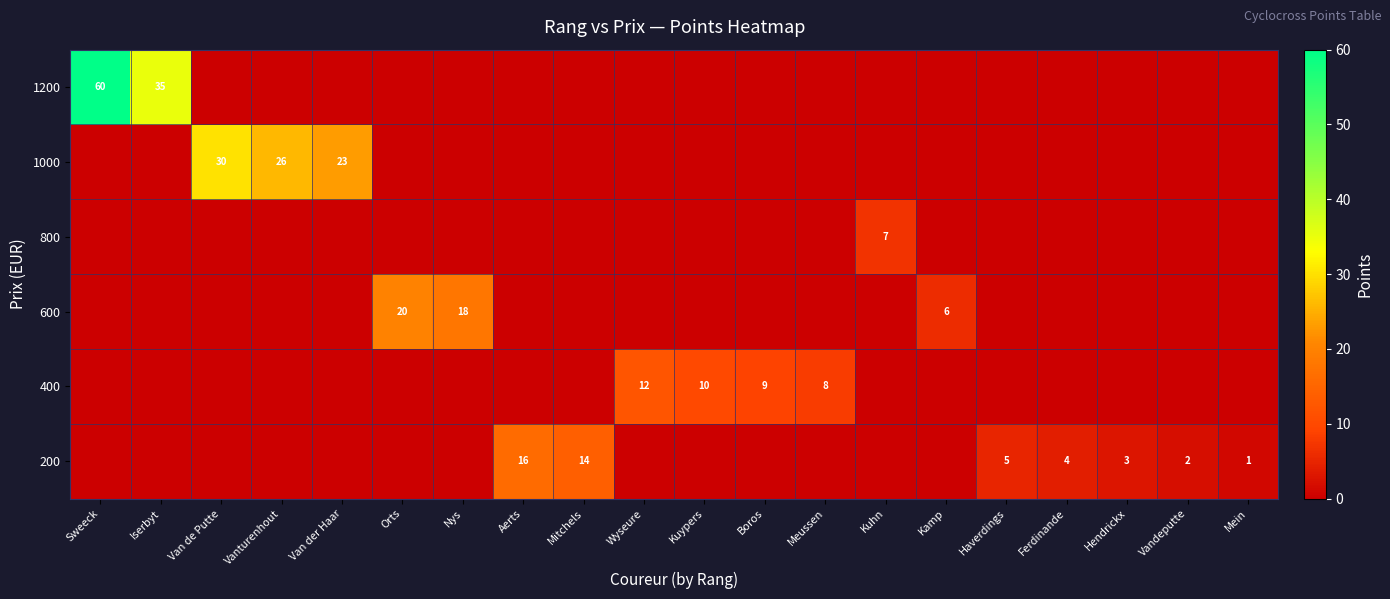

What is the difference between the maximum and minimum values in the row_4 series?

12